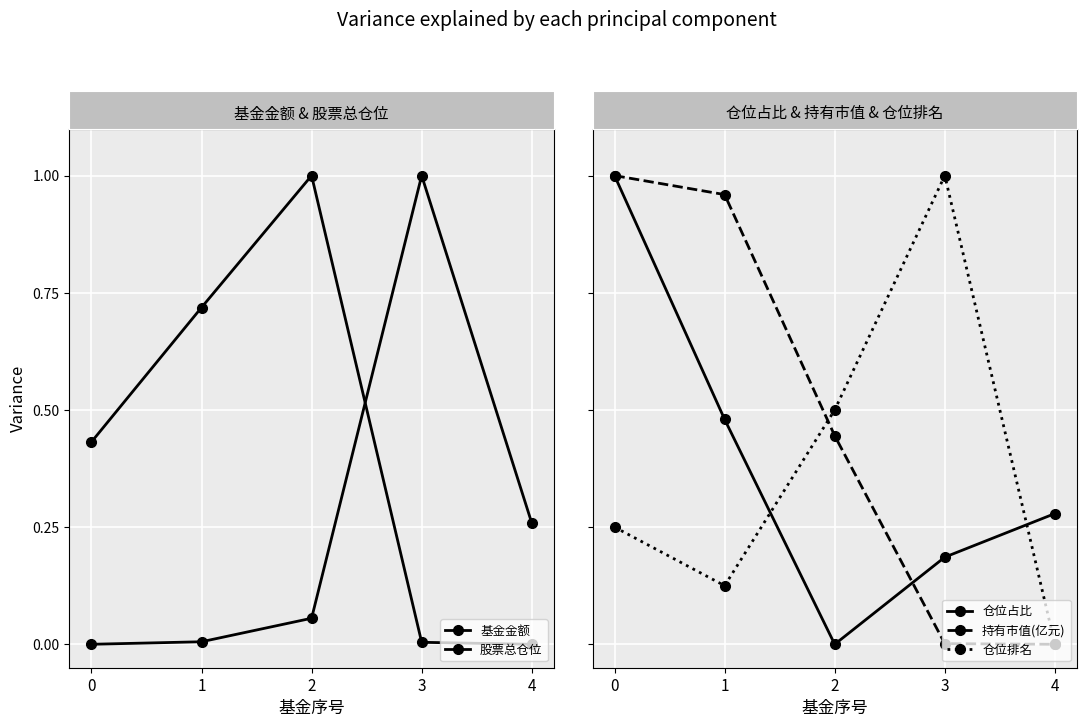

What is the difference between the second highest and minimum values in the 仓位排名 series?

0.5